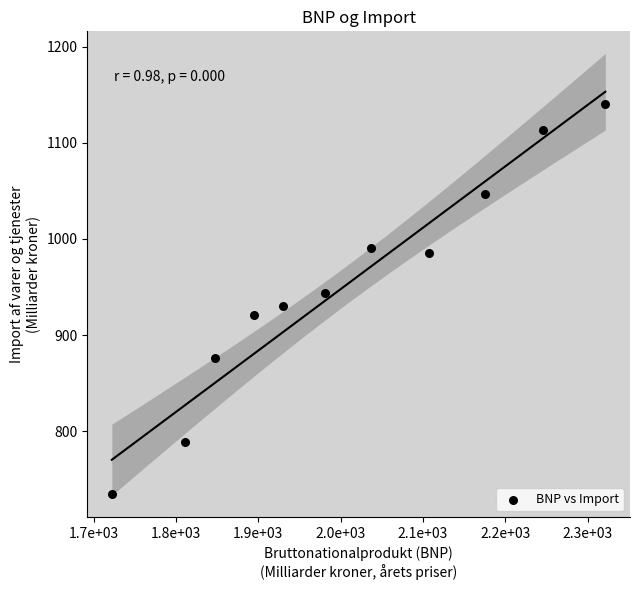

What is the range of Y values (max minus min)?

406.6